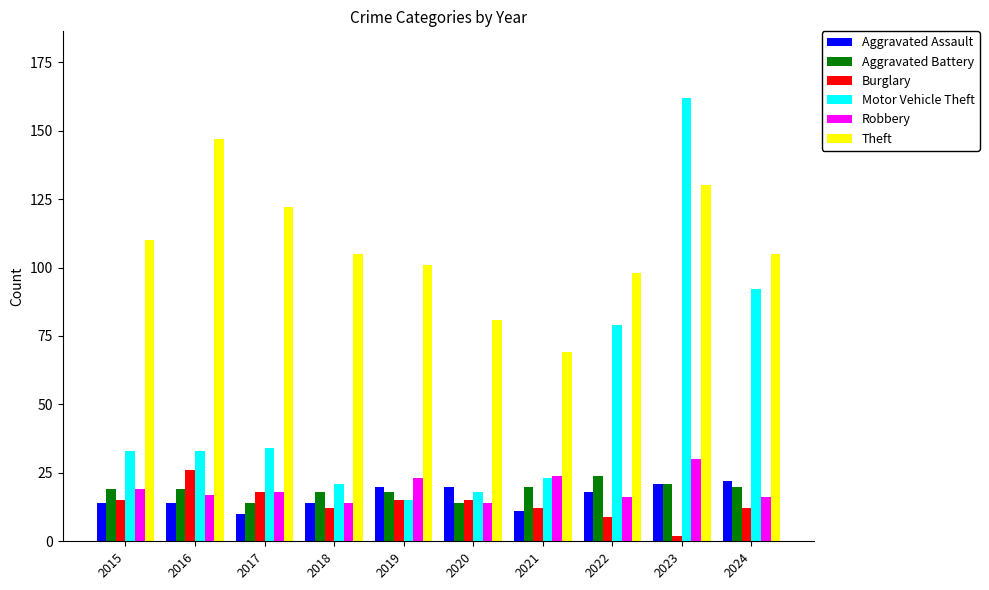

Reading left to right, transcribe all the data shown in this chart.

Aggravated Assault: 14	14	10	14	20	20	11	18	21	22
Aggravated Battery: 19	19	14	18	18	14	20	24	21	20
Burglary: 15	26	18	12	15	15	12	9	2	12
Motor Vehicle Theft: 33	33	34	21	15	18	23	79	162	92
Robbery: 19	17	18	14	23	14	24	16	30	16
Theft: 110	147	122	105	101	81	69	98	130	105